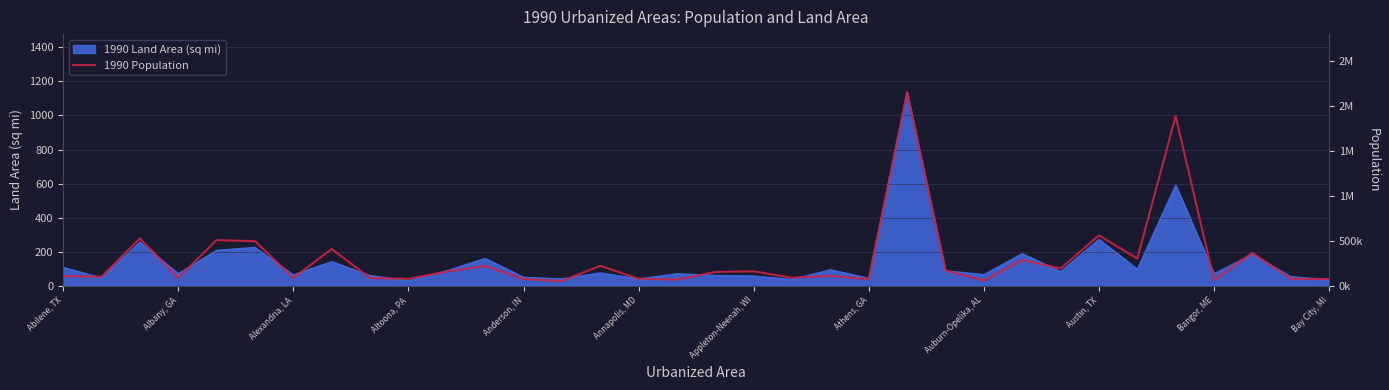

Is it true that 1990 Land Area (sq mi) equals 70.9 at Bangor, ME?

True